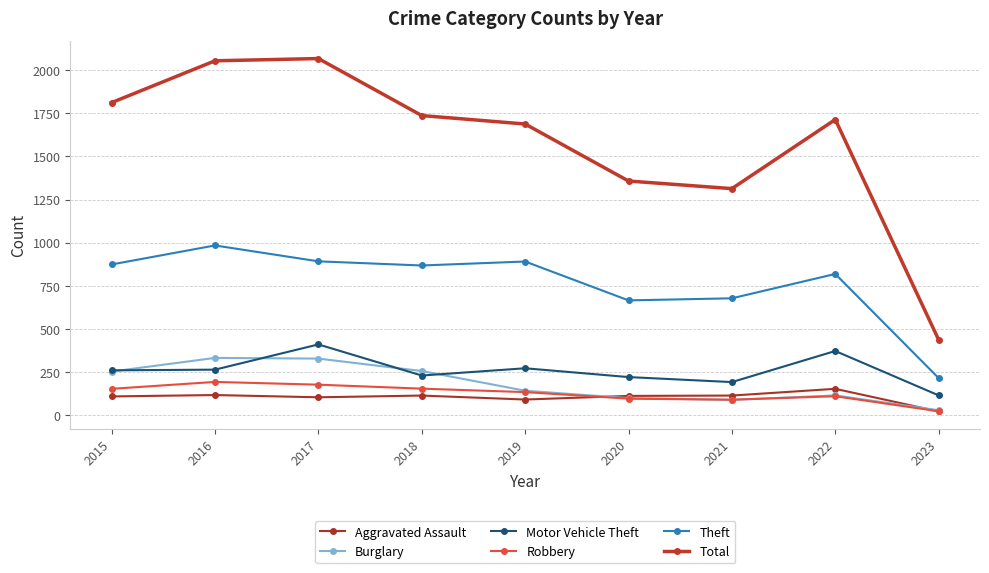

Reading right to left, transcribe all the data shown in this chart.

Aggravated Assault: 2023=23	2022=154	2021=115	2020=113	2019=92	2018=115	2017=105	2016=118	2015=110
Burglary: 2023=30	2022=116	2021=90	2020=100	2019=143	2018=257	2017=329	2016=333	2015=254
Motor Vehicle Theft: 2023=116	2022=373	2021=193	2020=222	2019=273	2018=231	2017=411	2016=265	2015=261
Robbery: 2023=24	2022=111	2021=91	2020=97	2019=135	2018=155	2017=178	2016=194	2015=154
Theft: 2023=216	2022=819	2021=678	2020=666	2019=891	2018=868	2017=892	2016=984	2015=874
Total: 2023=438	2022=1713	2021=1313	2020=1357	2019=1687	2018=1736	2017=2066	2016=2053	2015=1811